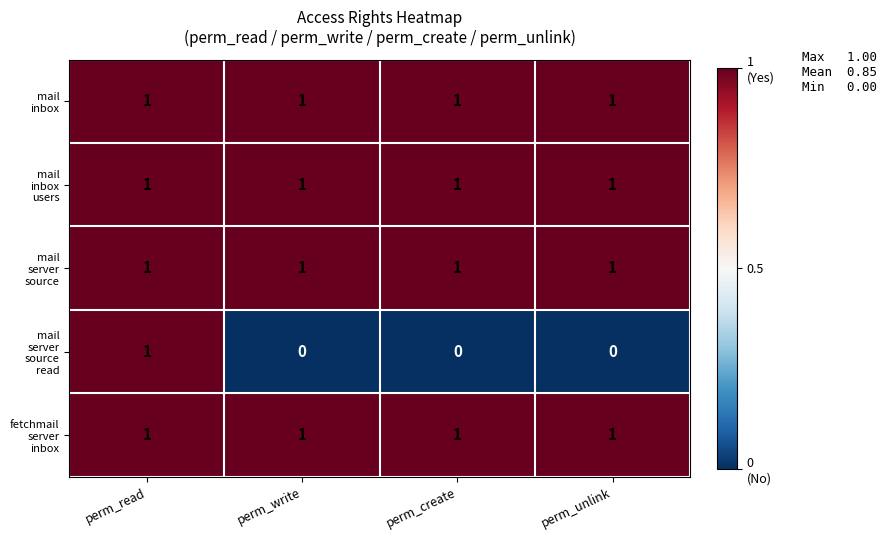

At how many categories does at least one series exceed 0?

4